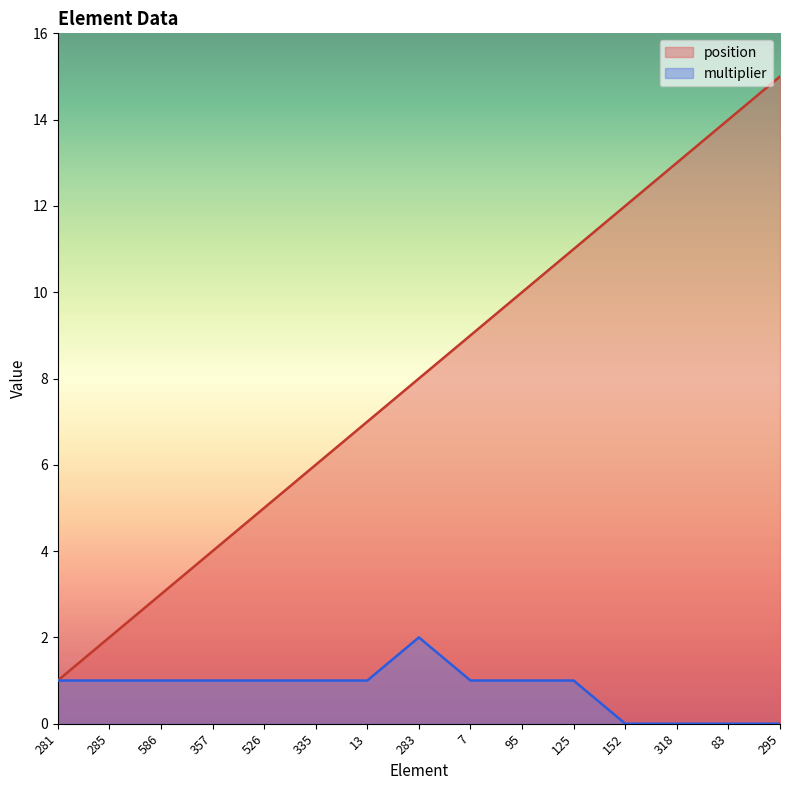

True or false: multiplier and position intersect in this chart.

False